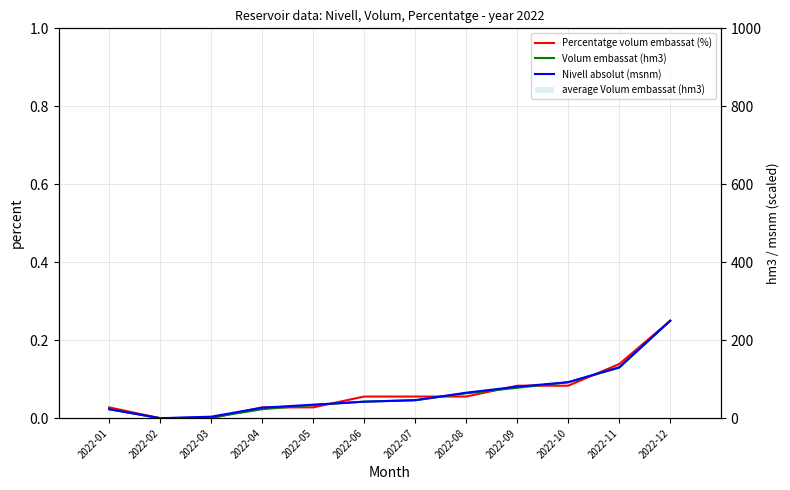

What is the sum of all Volum embassat (hm3) values?

0.8